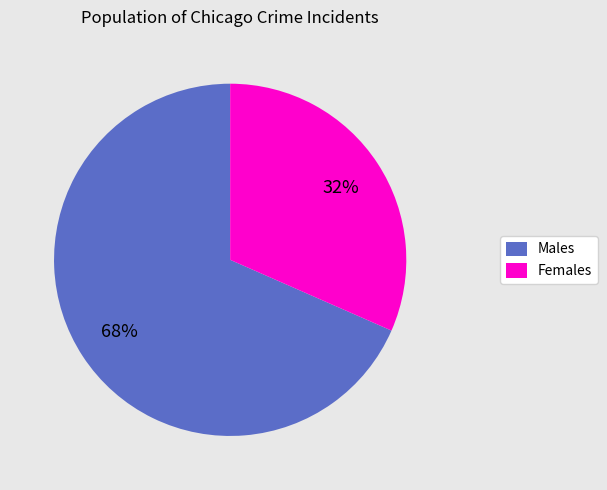

Which has a higher value, Females or Males?

Males